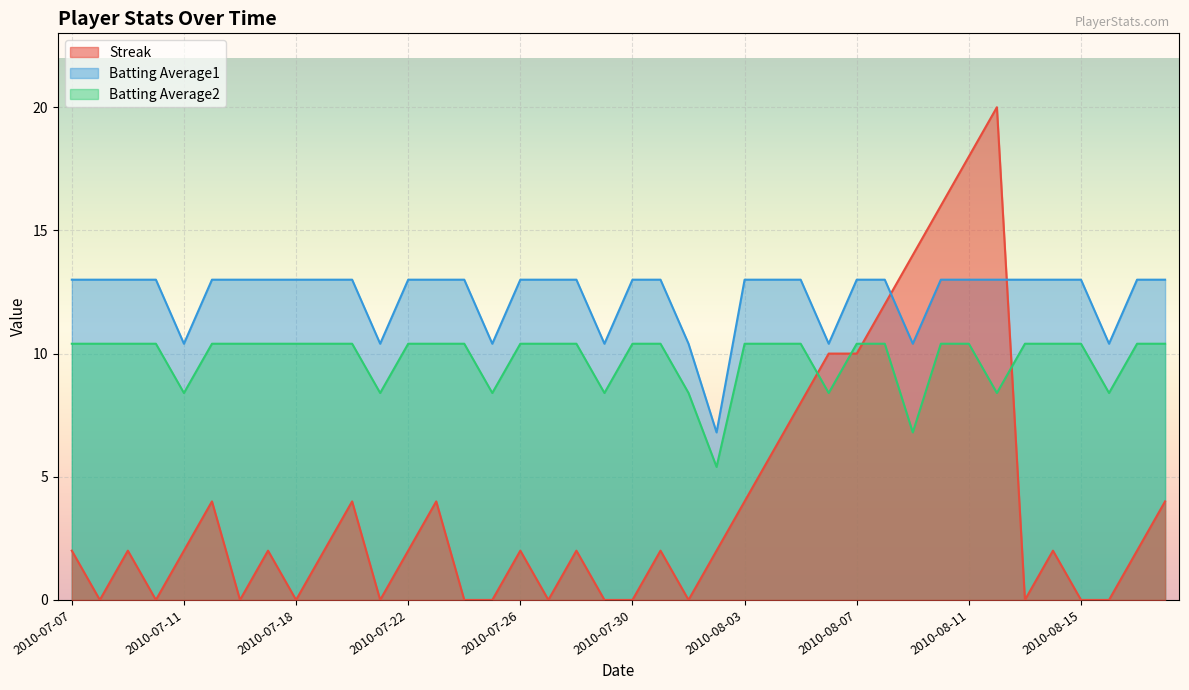

At which label is Batting Average2 closest to 7?

2010-08-09